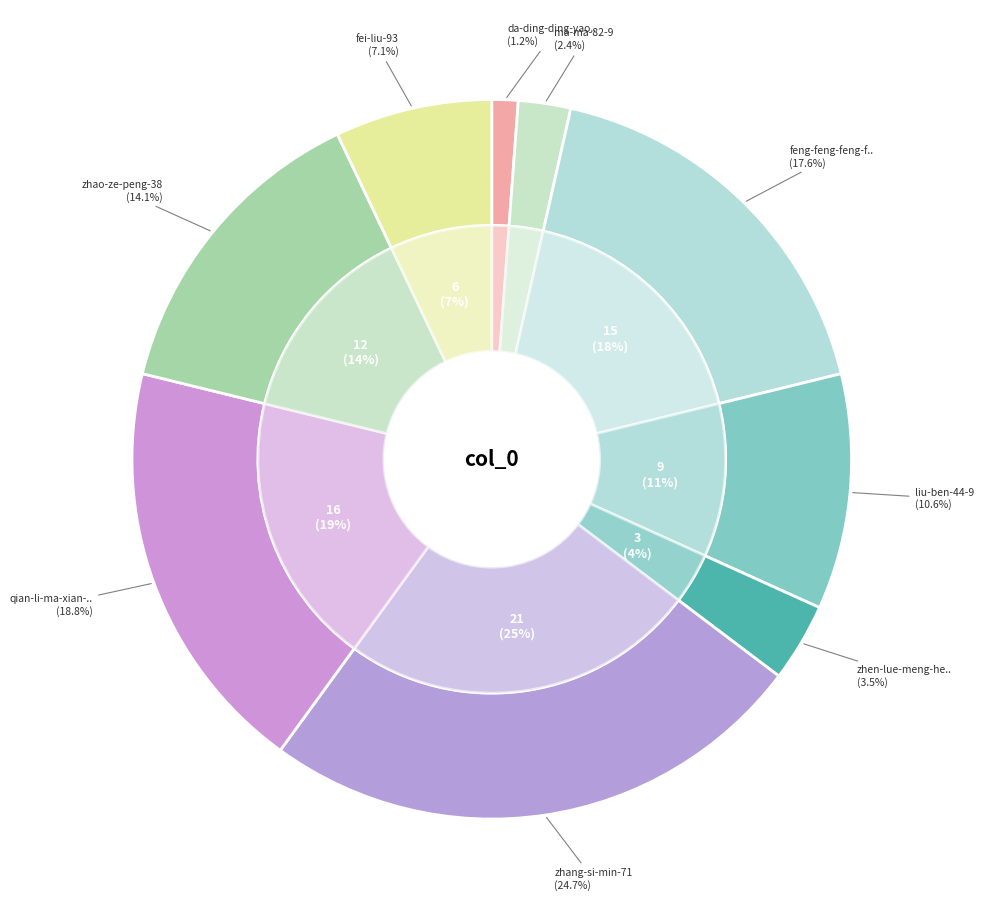

To the nearest percent, what is the difference between the da-ding-ding-yao-guai and liu-ben-44-9 slice percentages?

9%